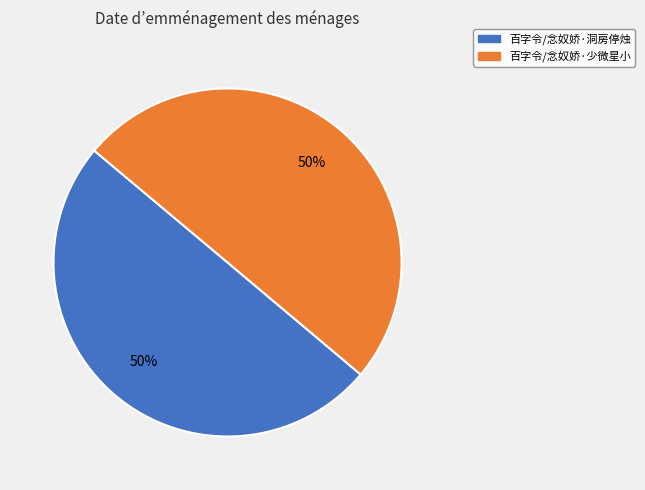

Approximately how many times larger is the value at 百字令/念奴娇·少微星小 compared to 百字令/念奴娇·洞房停烛?

1.0